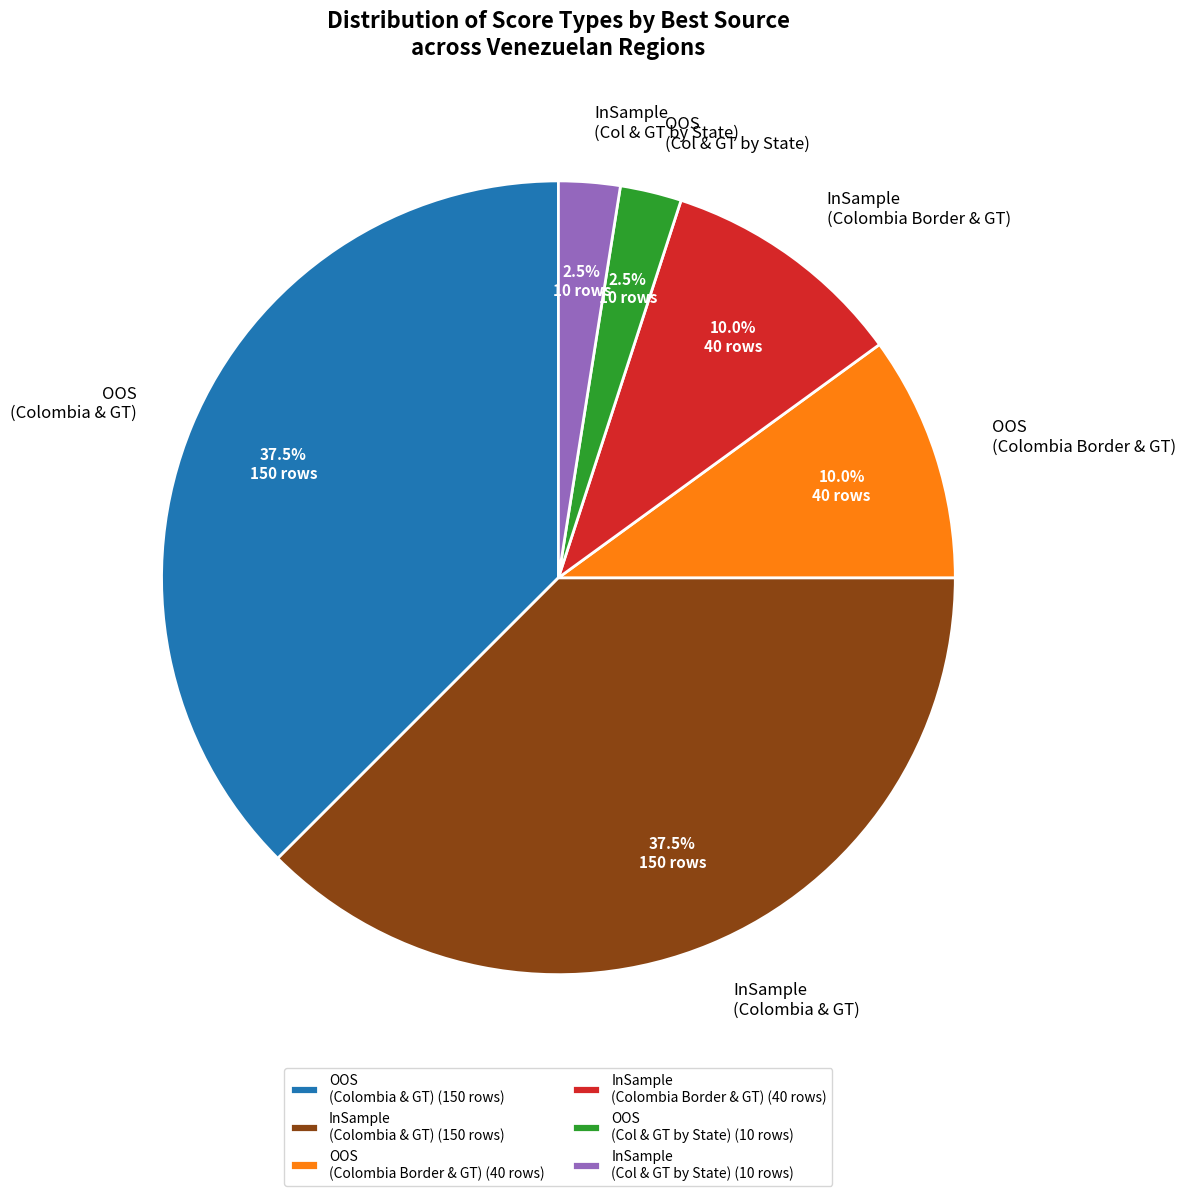

Which has a higher value, OOS (Col & GT by State) or InSample (Colombia Border & GT)?

InSample (Colombia Border & GT)